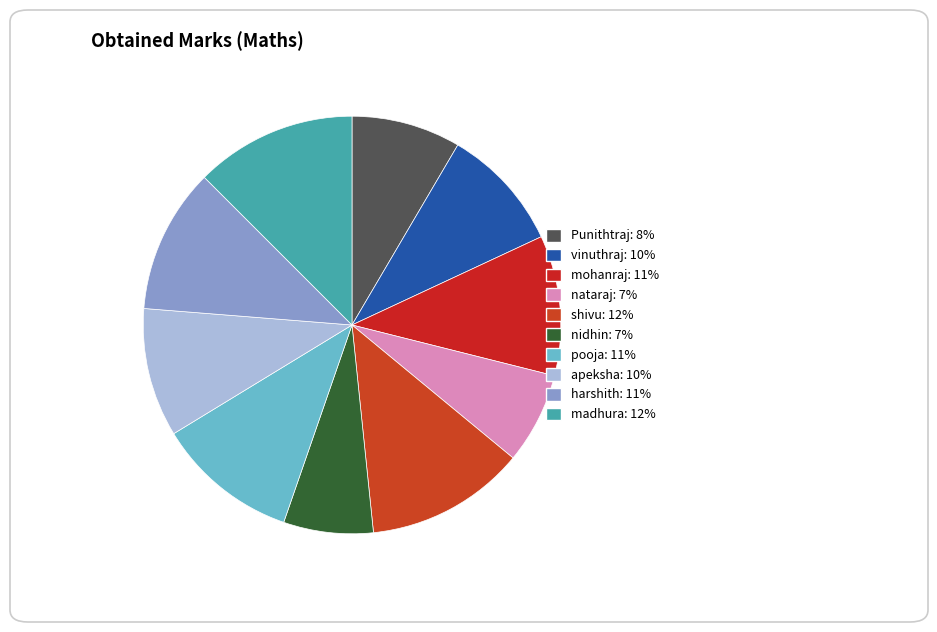

To the nearest percent, what is the combined percentage of vinuthraj and harshith?

21%